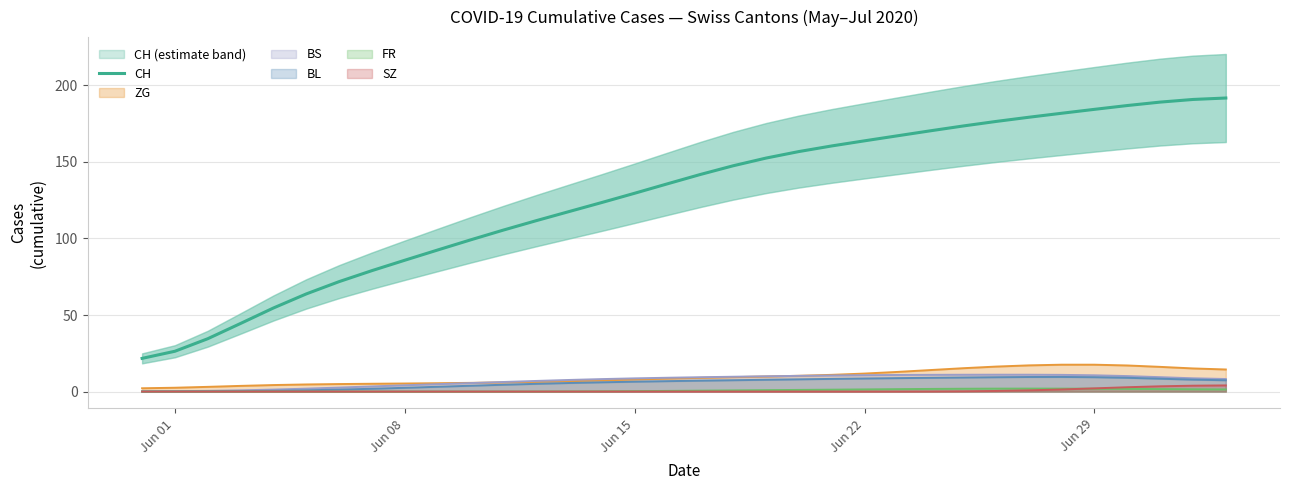

True or false: SZ and CH cross at least once.

False